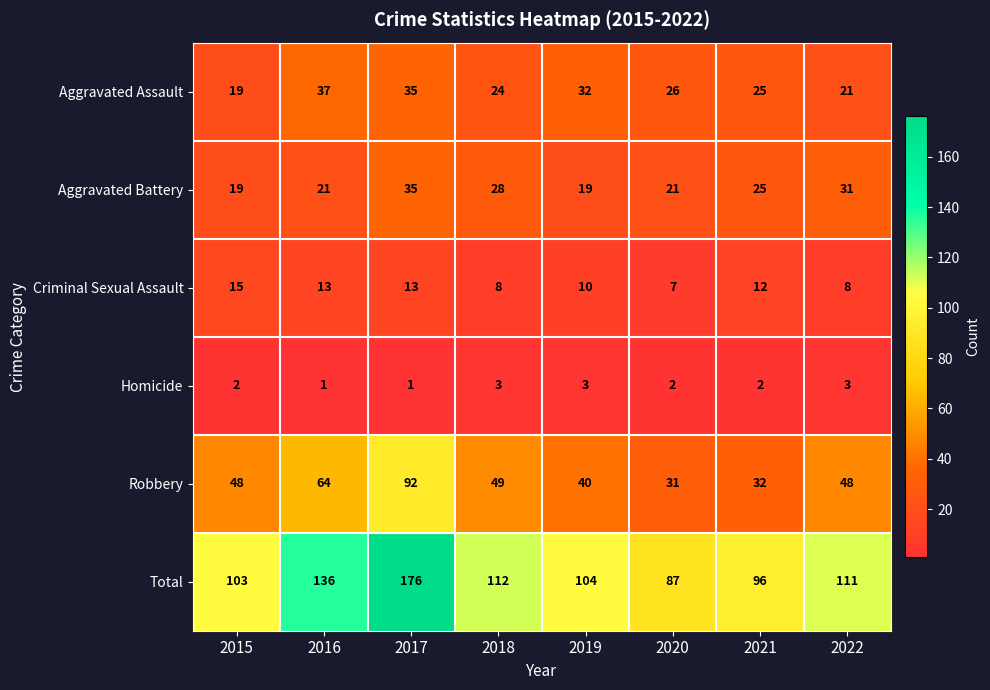

How many values in the Total series are below 111?

4